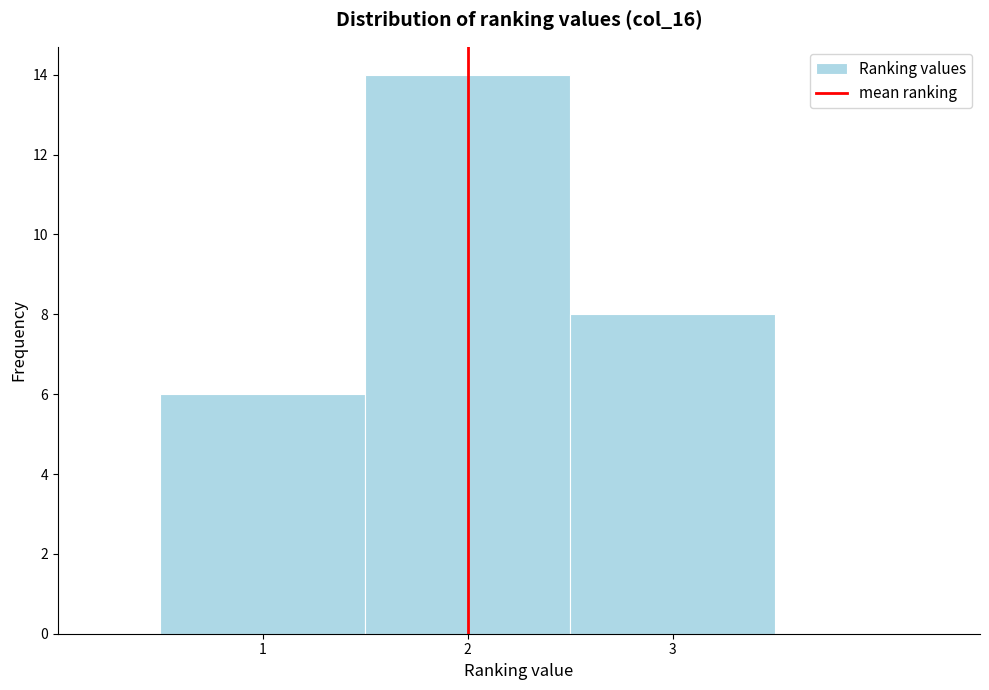

Which range on the x-axis has the tallest bar?

1.5 to 2.5